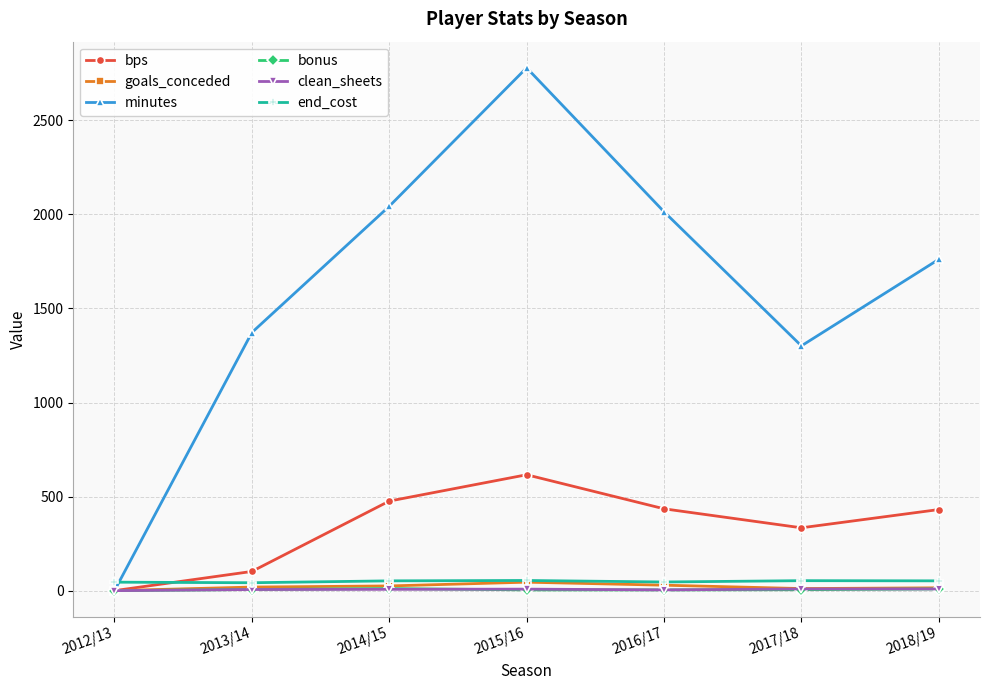

How many data points in bonus are less than 5?

3